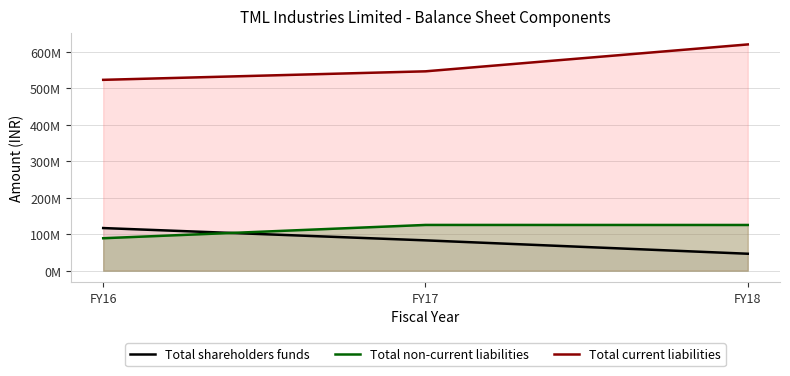

The Total current liabilities series shows 905682187 at FY18. True or false?

False